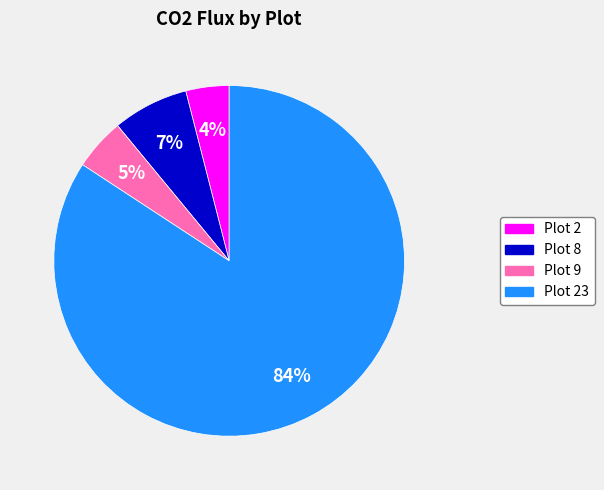

Is there any slice that represents more than half of the pie?

Yes